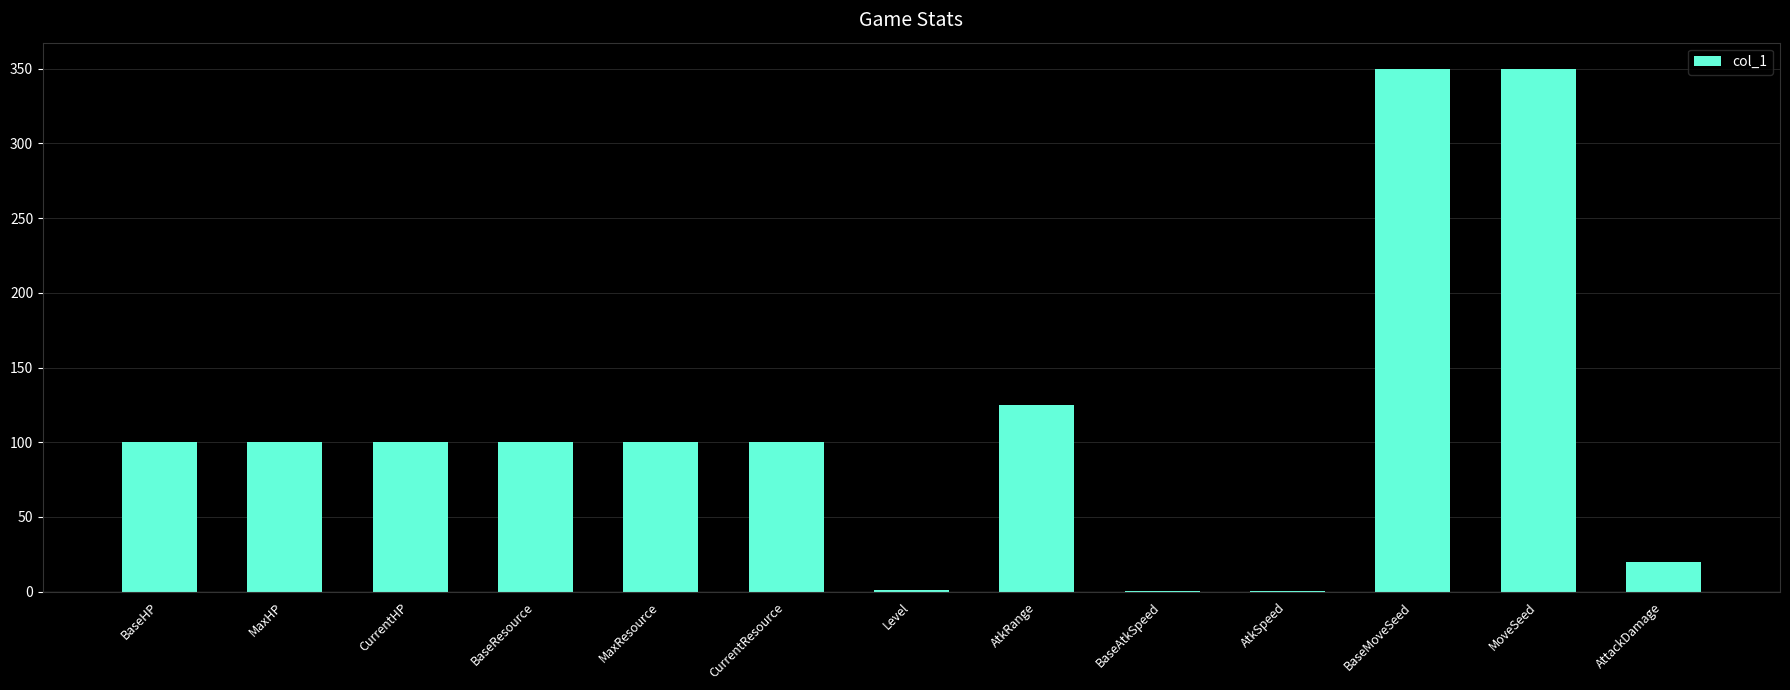

What is the maximum value shown in the chart?

350.0